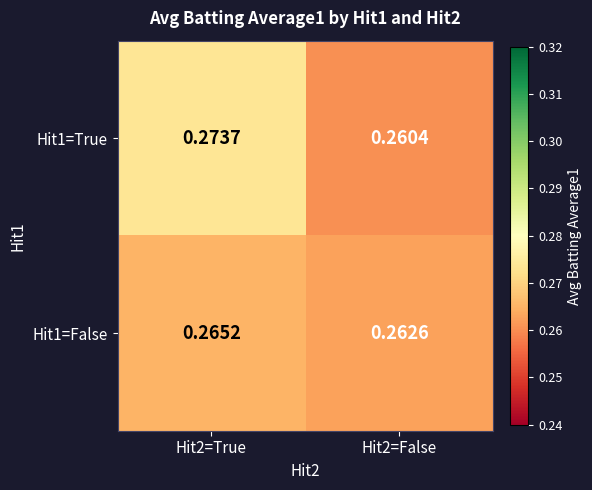

Rank the series by their average value, from lowest to highest.

Hit1=False, Hit1=True